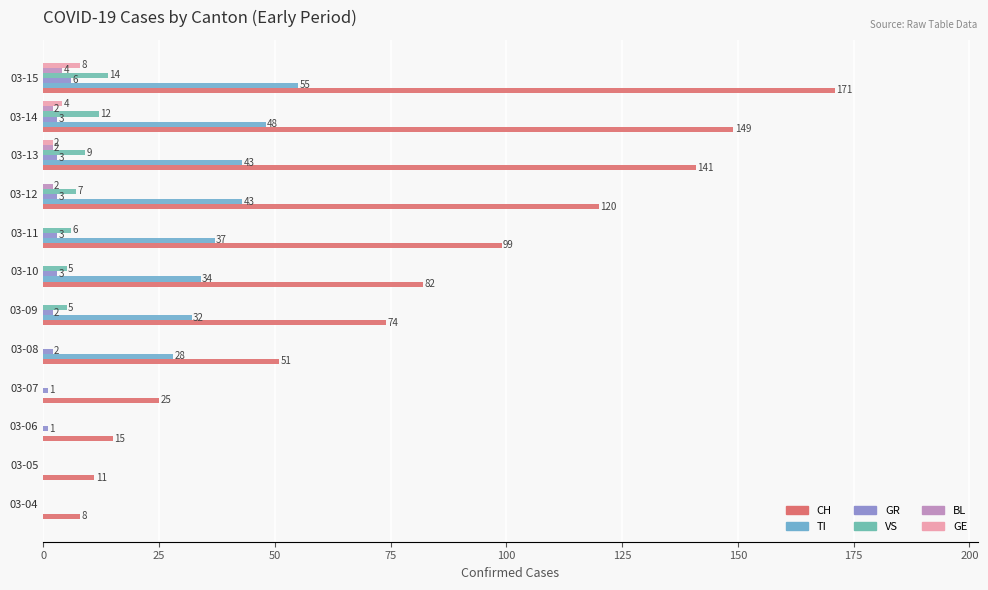

How many distinct data groups are displayed?

6